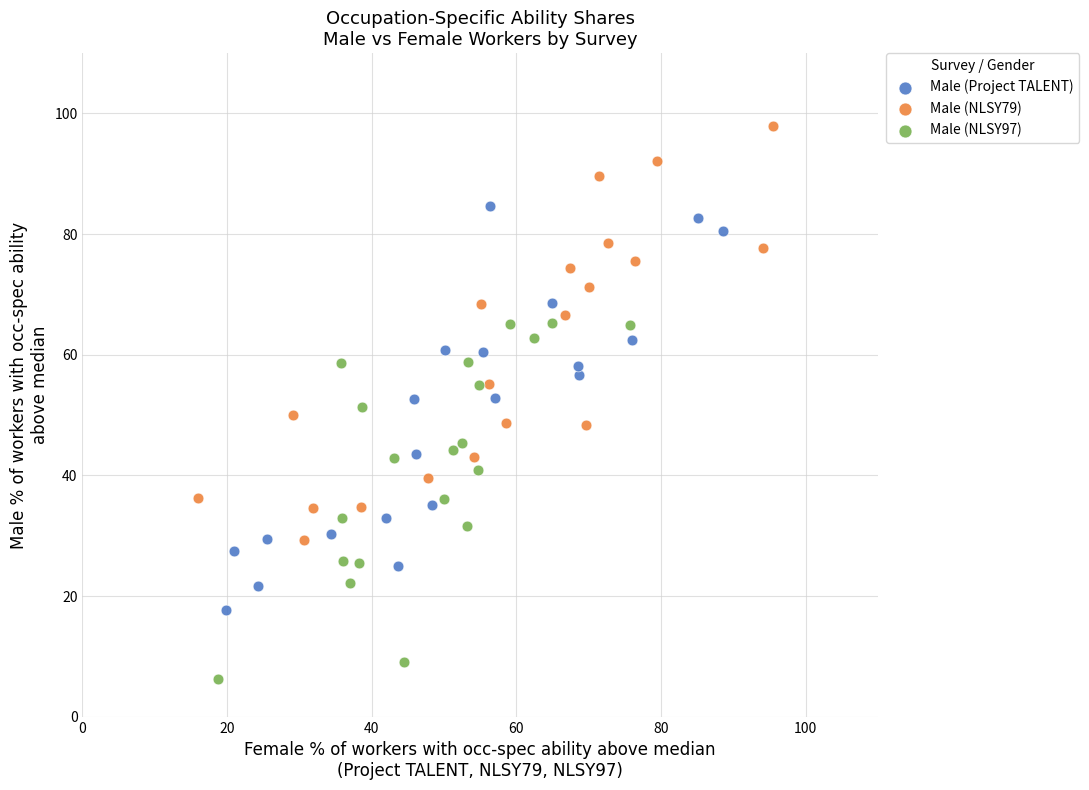

Which series reaches the maximum Y coordinate?

Male (NLSY79)